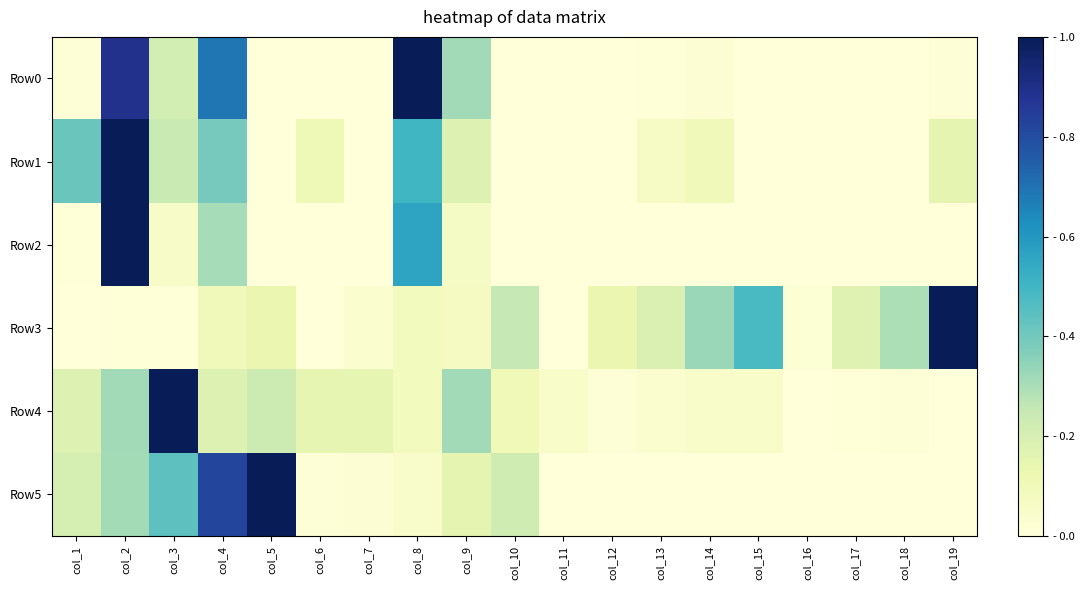

Reading left to right, what are all the values shown in this chart?

Row0: col_1=0.0	col_2=0.9	col_3=0.2	col_4=0.7	col_5=0.0	col_6=0.0	col_7=0.0	col_8=1.0	col_9=0.3	col_10=0.0	col_11=0.0	col_12=0.0	col_13=0.0	col_14=0.0	col_15=0.0	col_16=0.0	col_17=0.0	col_18=0.0	col_19=0.0
Row1: col_1=0.4	col_2=1.0	col_3=0.2	col_4=0.4	col_5=0.0	col_6=0.1	col_7=0.0	col_8=0.5	col_9=0.2	col_10=0.0	col_11=0.0	col_12=0.0	col_13=0.1	col_14=0.1	col_15=0.0	col_16=0.0	col_17=0.0	col_18=0.0	col_19=0.2
Row2: col_1=0.0	col_2=1.0	col_3=0.1	col_4=0.3	col_5=0.0	col_6=0.0	col_7=0.0	col_8=0.6	col_9=0.1	col_10=0.0	col_11=0.0	col_12=0.0	col_13=0.0	col_14=0.0	col_15=0.0	col_16=0.0	col_17=0.0	col_18=0.0	col_19=0.0
Row3: col_1=0.0	col_2=0.0	col_3=0.0	col_4=0.1	col_5=0.1	col_6=0.0	col_7=0.0	col_8=0.1	col_9=0.1	col_10=0.3	col_11=0.0	col_12=0.1	col_13=0.2	col_14=0.3	col_15=0.5	col_16=0.0	col_17=0.2	col_18=0.3	col_19=1.0
Row4: col_1=0.2	col_2=0.3	col_3=1.0	col_4=0.2	col_5=0.2	col_6=0.1	col_7=0.1	col_8=0.1	col_9=0.3	col_10=0.1	col_11=0.1	col_12=0.0	col_13=0.0	col_14=0.0	col_15=0.0	col_16=0.0	col_17=0.0	col_18=0.0	col_19=0.0
Row5: col_1=0.2	col_2=0.3	col_3=0.4	col_4=0.8	col_5=1.0	col_6=0.0	col_7=0.0	col_8=0.0	col_9=0.2	col_10=0.2	col_11=0.0	col_12=0.0	col_13=0.0	col_14=0.0	col_15=0.0	col_16=0.0	col_17=0.0	col_18=0.0	col_19=0.0